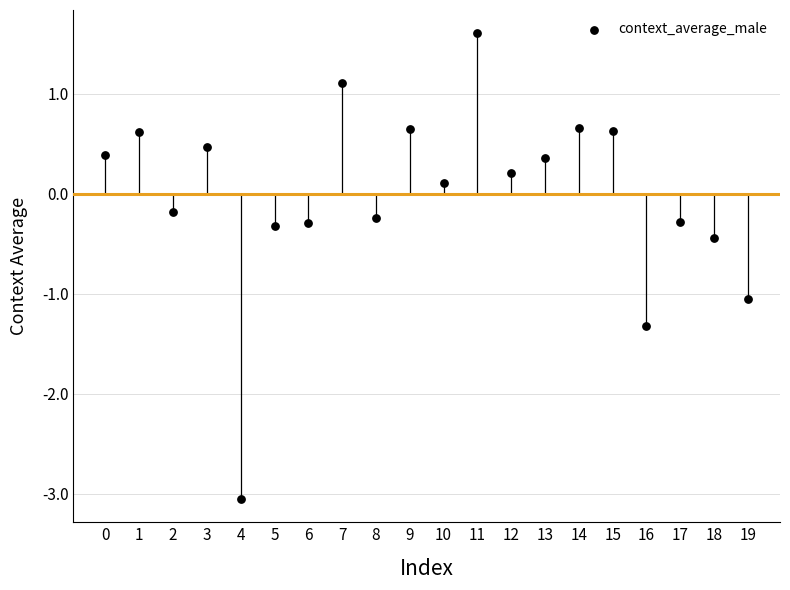

What is the range of Y values (max minus min)?

4.7